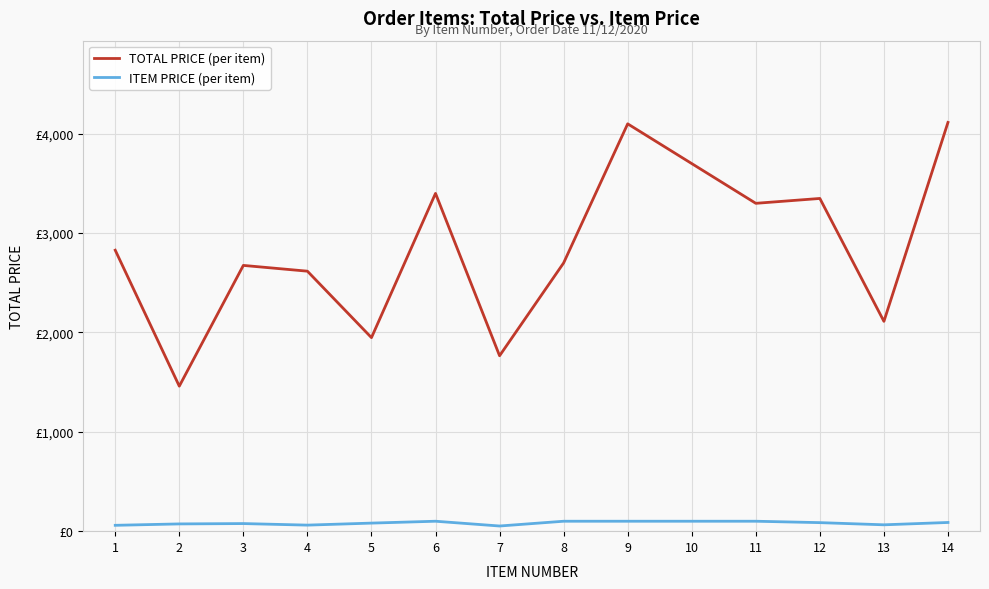

Does the chart display data point markers on the line(s)?

No